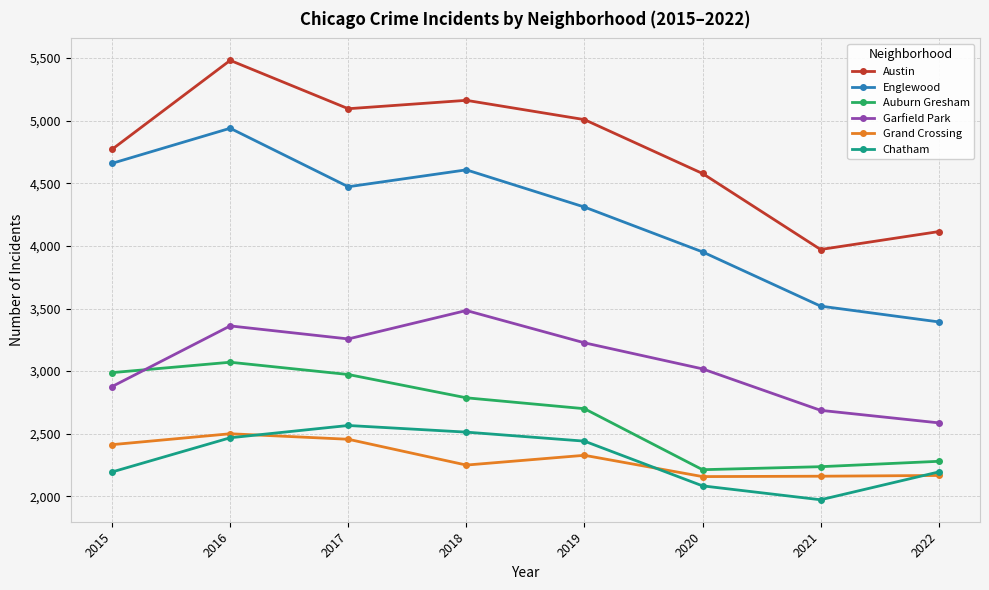

What is the difference between the maximum and minimum values in the Chatham series?

593